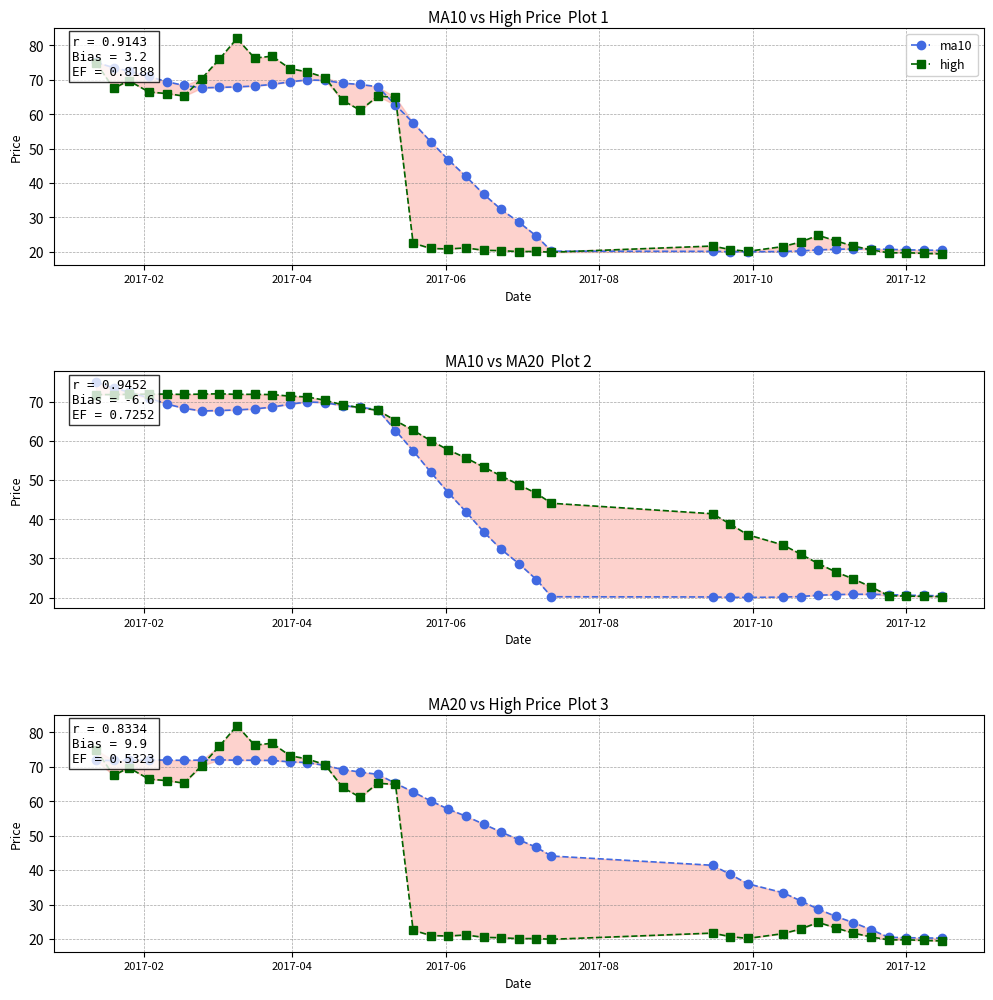

What is the difference between the second highest and second lowest values in the high series?

57.3